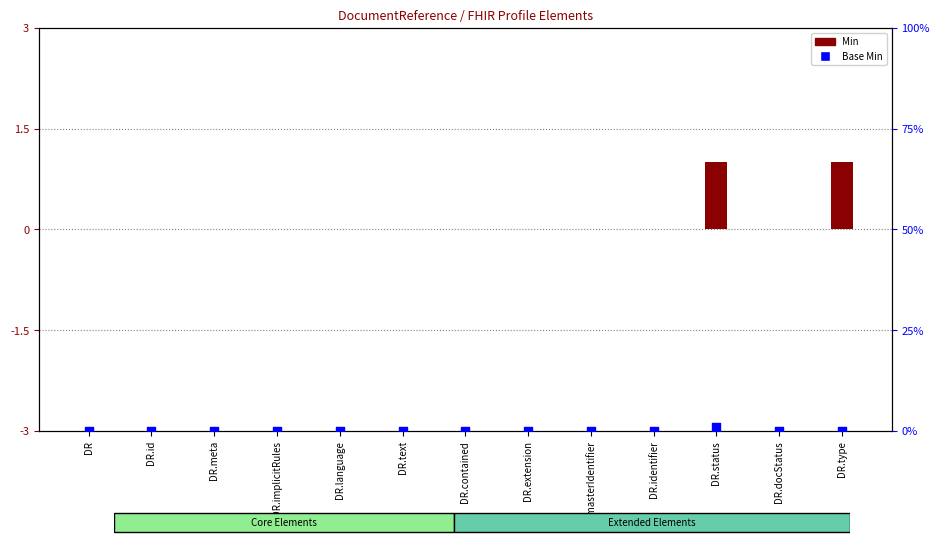

Which series reaches the minimum Y coordinate?

Min